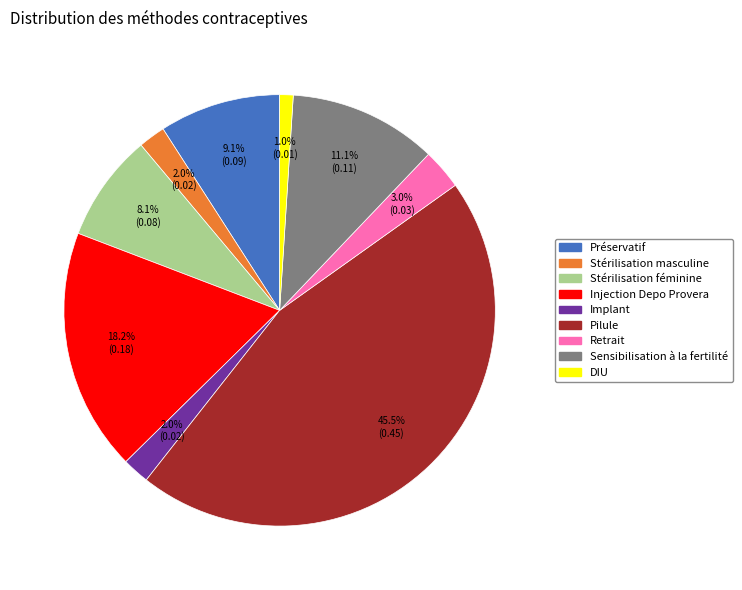

Which has a higher value, Préservatif or Retrait?

Préservatif